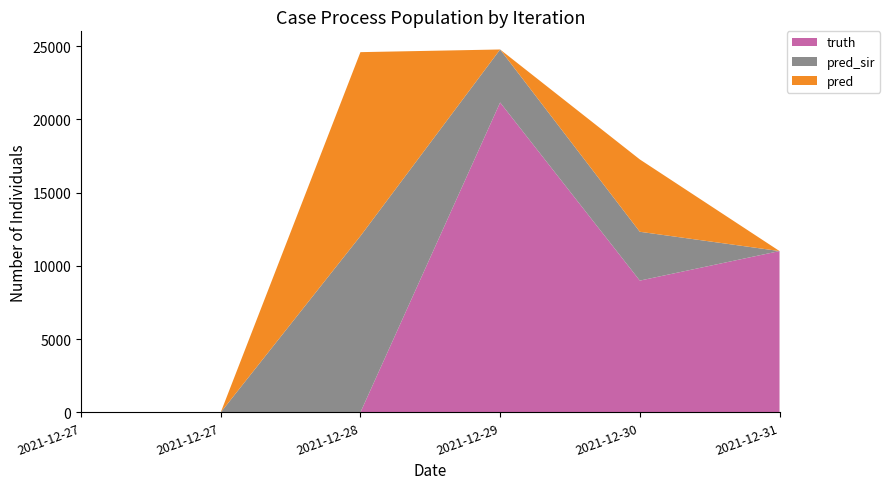

Reading left to right, extract all data points from this chart.

truth: 2021-12-27=0	2021-12-27=0	2021-12-28=0	2021-12-29=21157	2021-12-30=8997	2021-12-31=11014
pred_sir: 2021-12-27=0	2021-12-27=0	2021-12-28=12041	2021-12-29=3622	2021-12-30=3335	2021-12-31=0
pred: 2021-12-27=0	2021-12-27=0	2021-12-28=12556	2021-12-29=0	2021-12-30=4939	2021-12-31=0